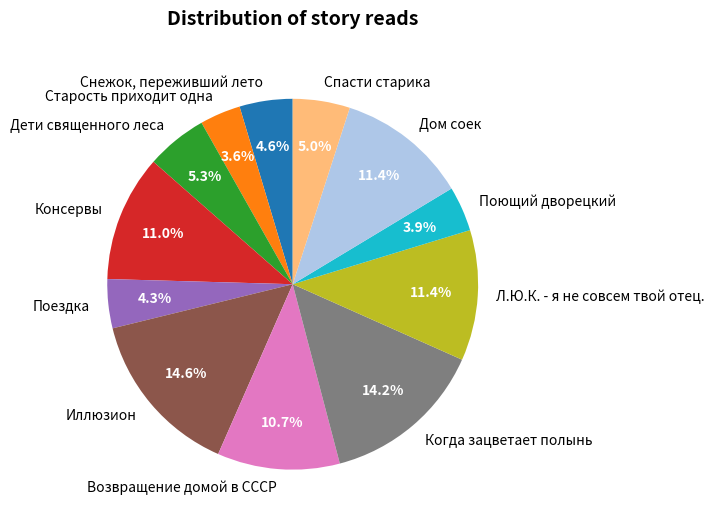

Approximately how many times larger is the value at Поездка compared to Спасти старика?

0.9